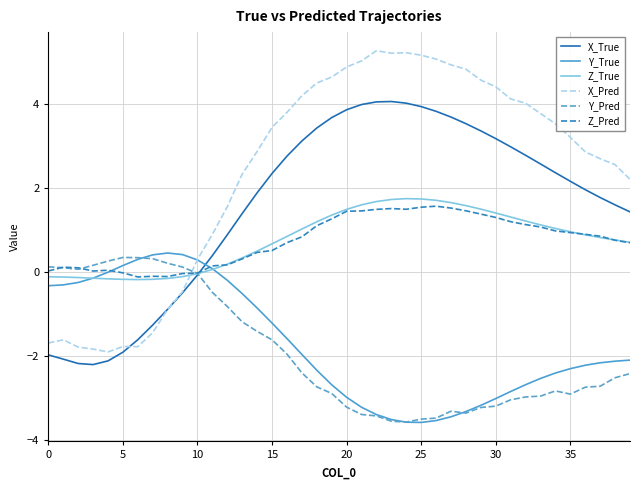

What is the minimum value shown in the chart?

-3.6